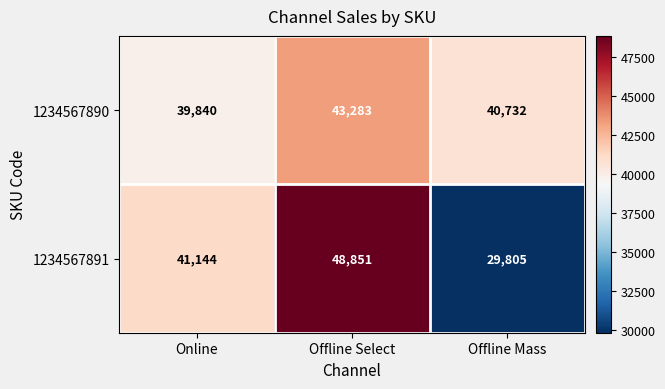

At which label is 1234567891 closest to 39328?

Online